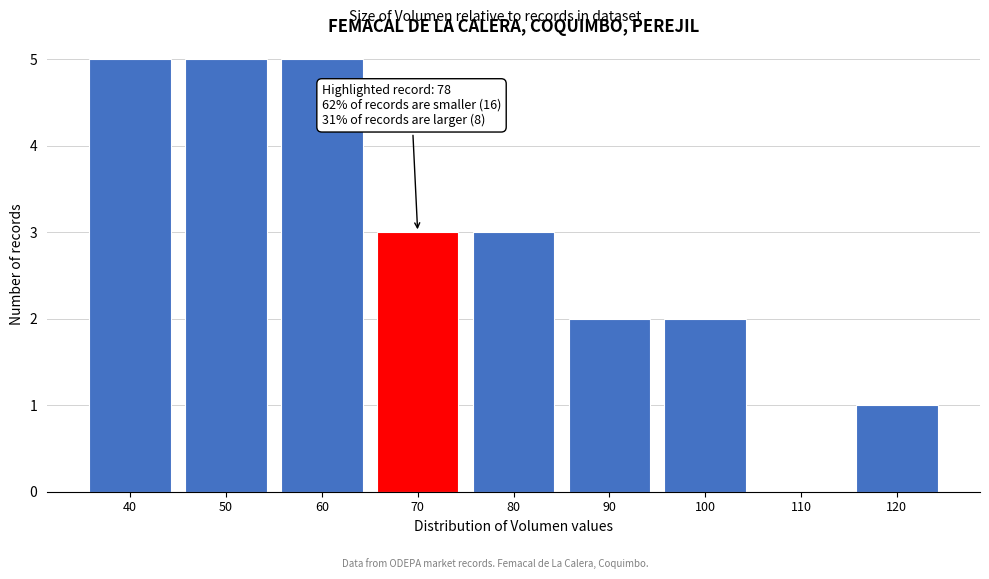

Reading right to left, transcribe all the data shown in this chart.

120=1	110=0	100=2	90=2	80=3	70=3	60=5	50=5	40=5